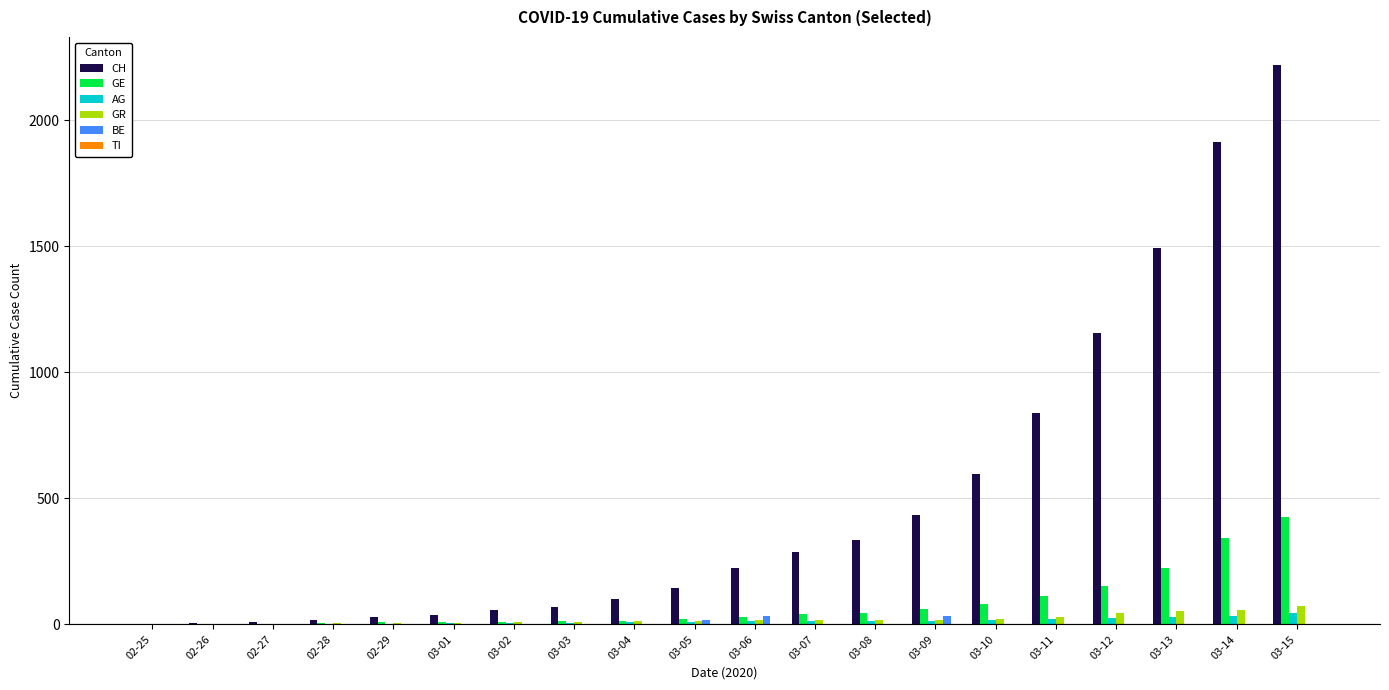

What is the highest value of the GE series?

425